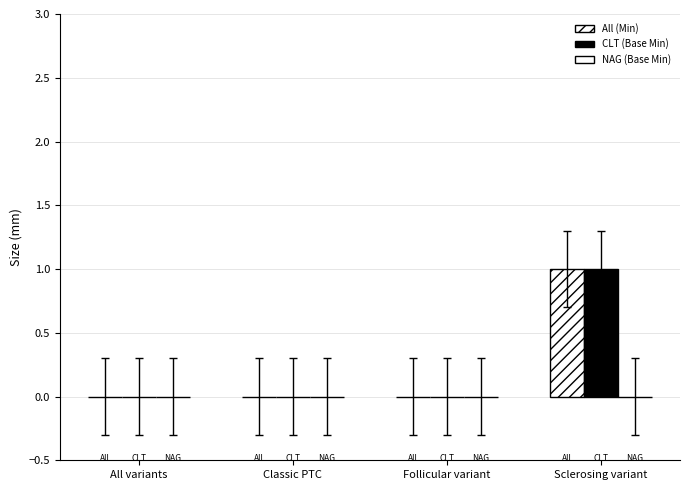

Reading right to left, what are all the values shown in this chart?

All: Sclerosing variant=1	Follicular variant=0	Classic PTC=0	All variants=0
CLT: Sclerosing variant=1	Follicular variant=0	Classic PTC=0	All variants=0
NAG: Sclerosing variant=0	Follicular variant=0	Classic PTC=0	All variants=0